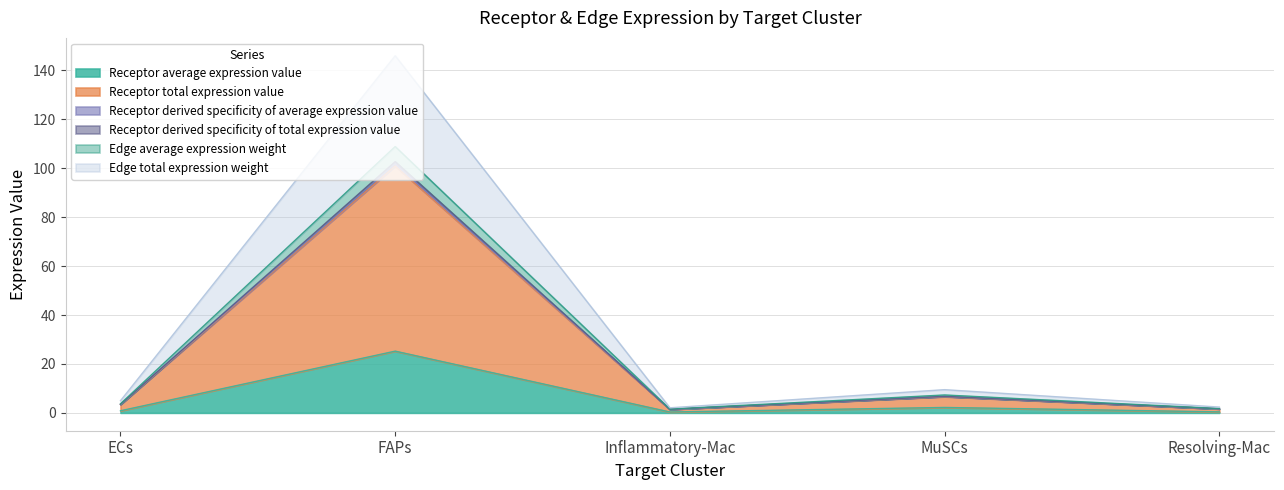

True or false: Receptor derived specificity of average expression value and Edge average expression weight intersect in this chart.

False